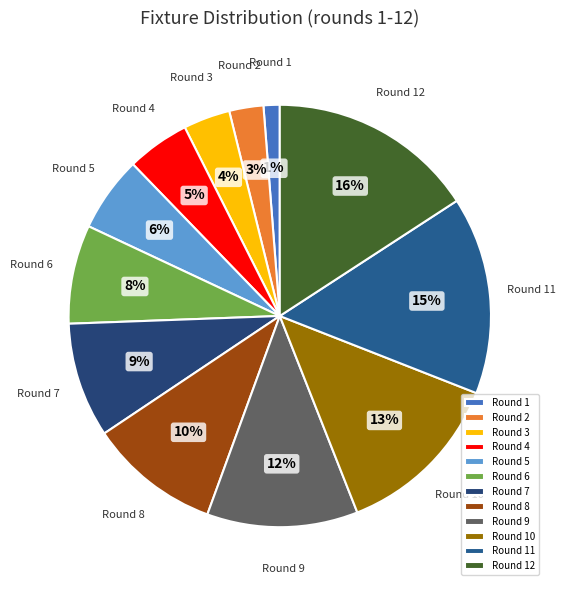

Count the number of slices in the pie.

12